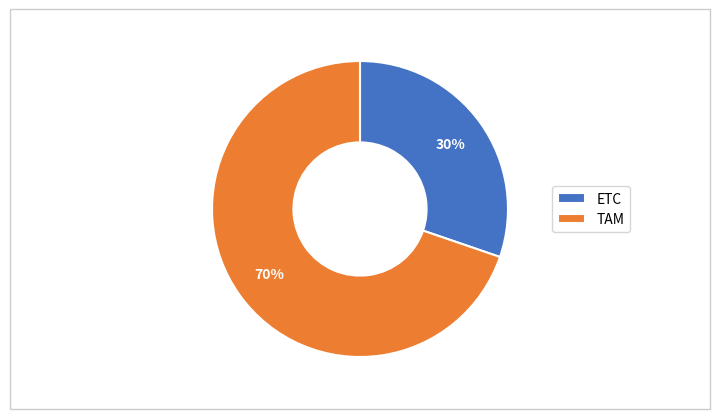

How many segments does this pie chart have?

2